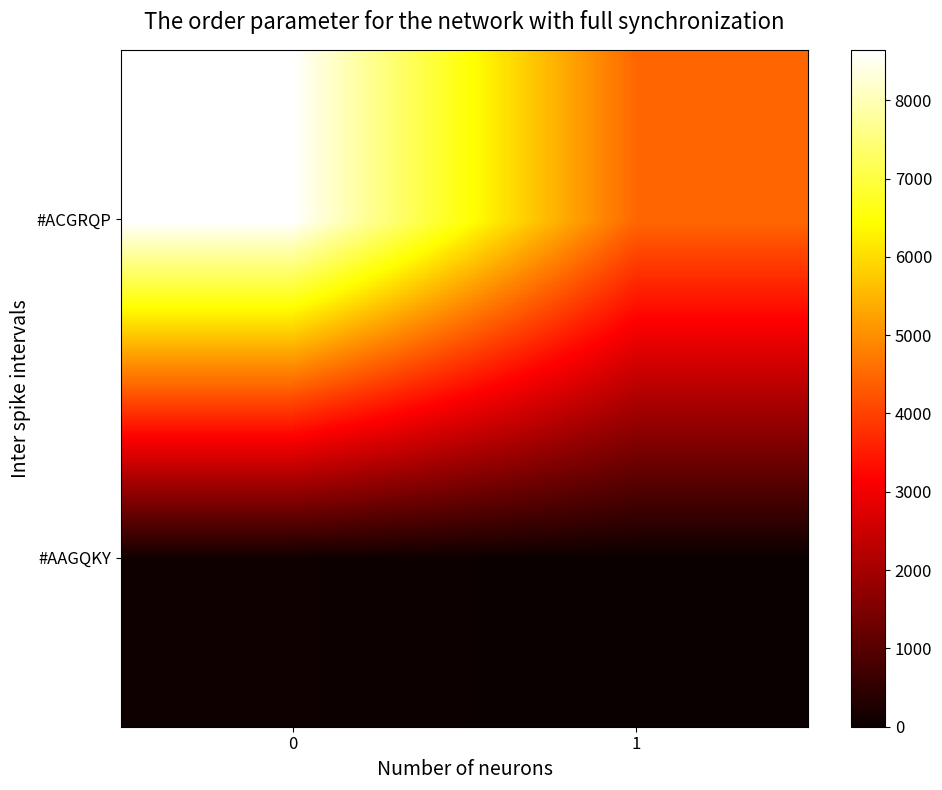

Rank the series by their average value, from highest to lowest.

row_1, row_0